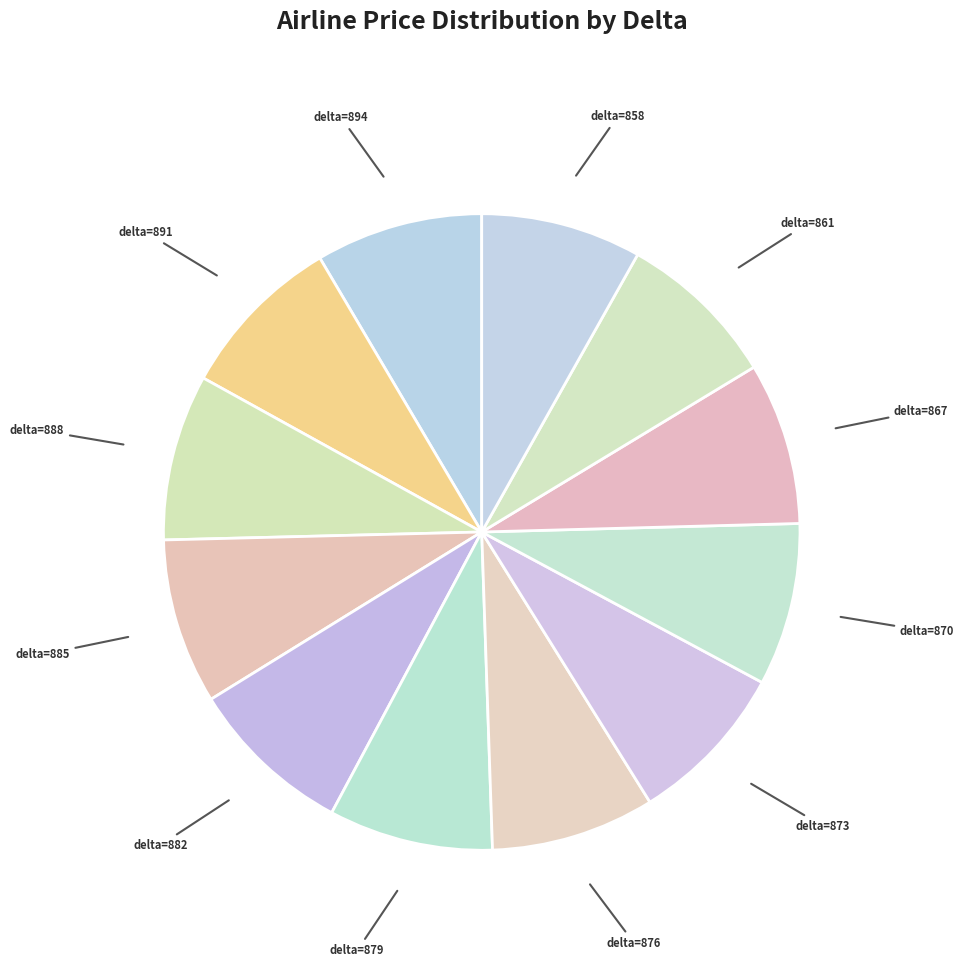

Rank the categories by value from highest to lowest.

894, 891, 888, 885, 882, 879, 876, 873, 870, 867, 861, 858